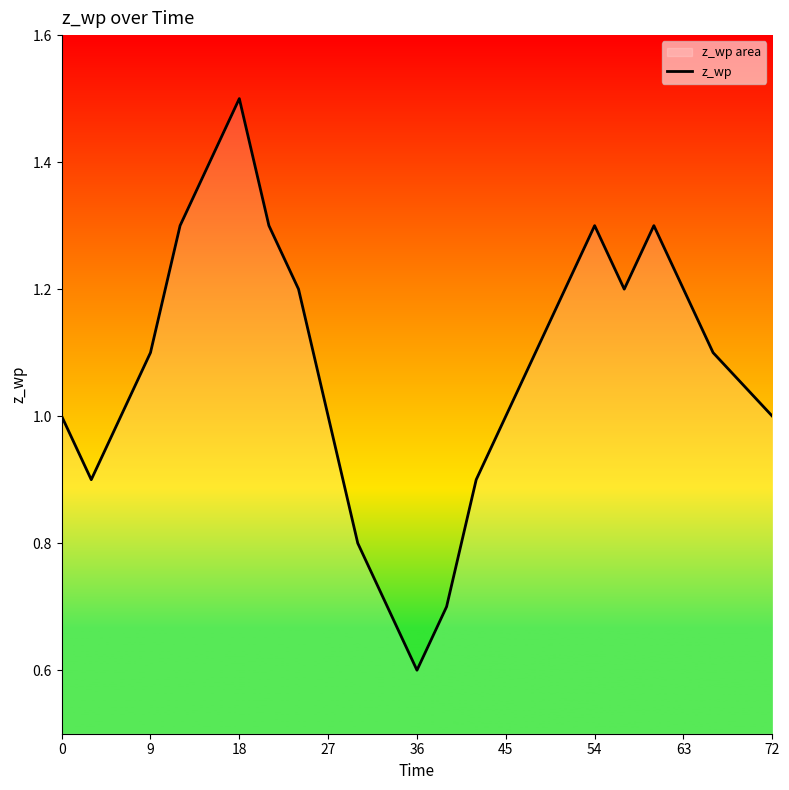

What is the sum of all values?

26.9